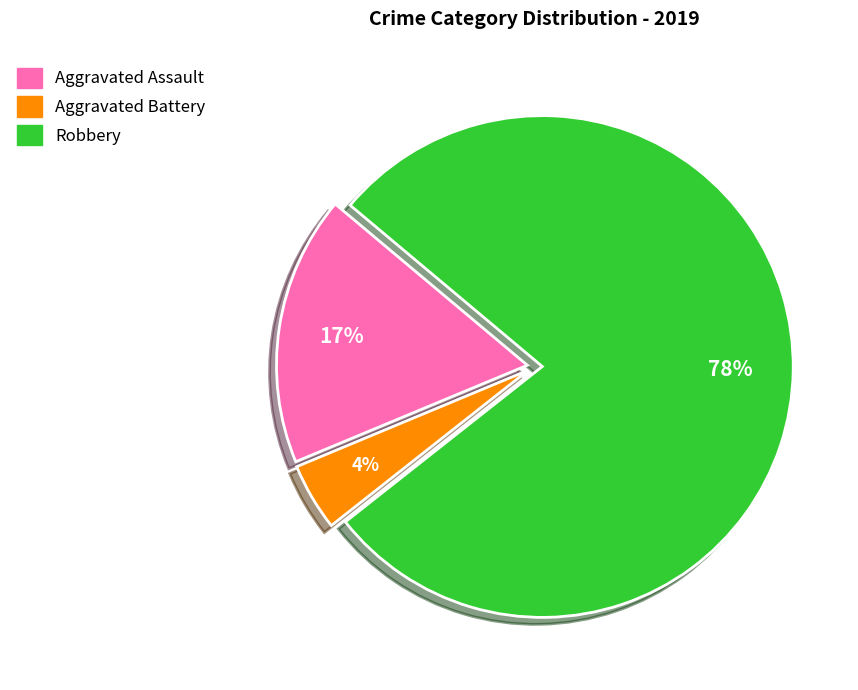

To the nearest percent, what is the average slice percentage?

33%